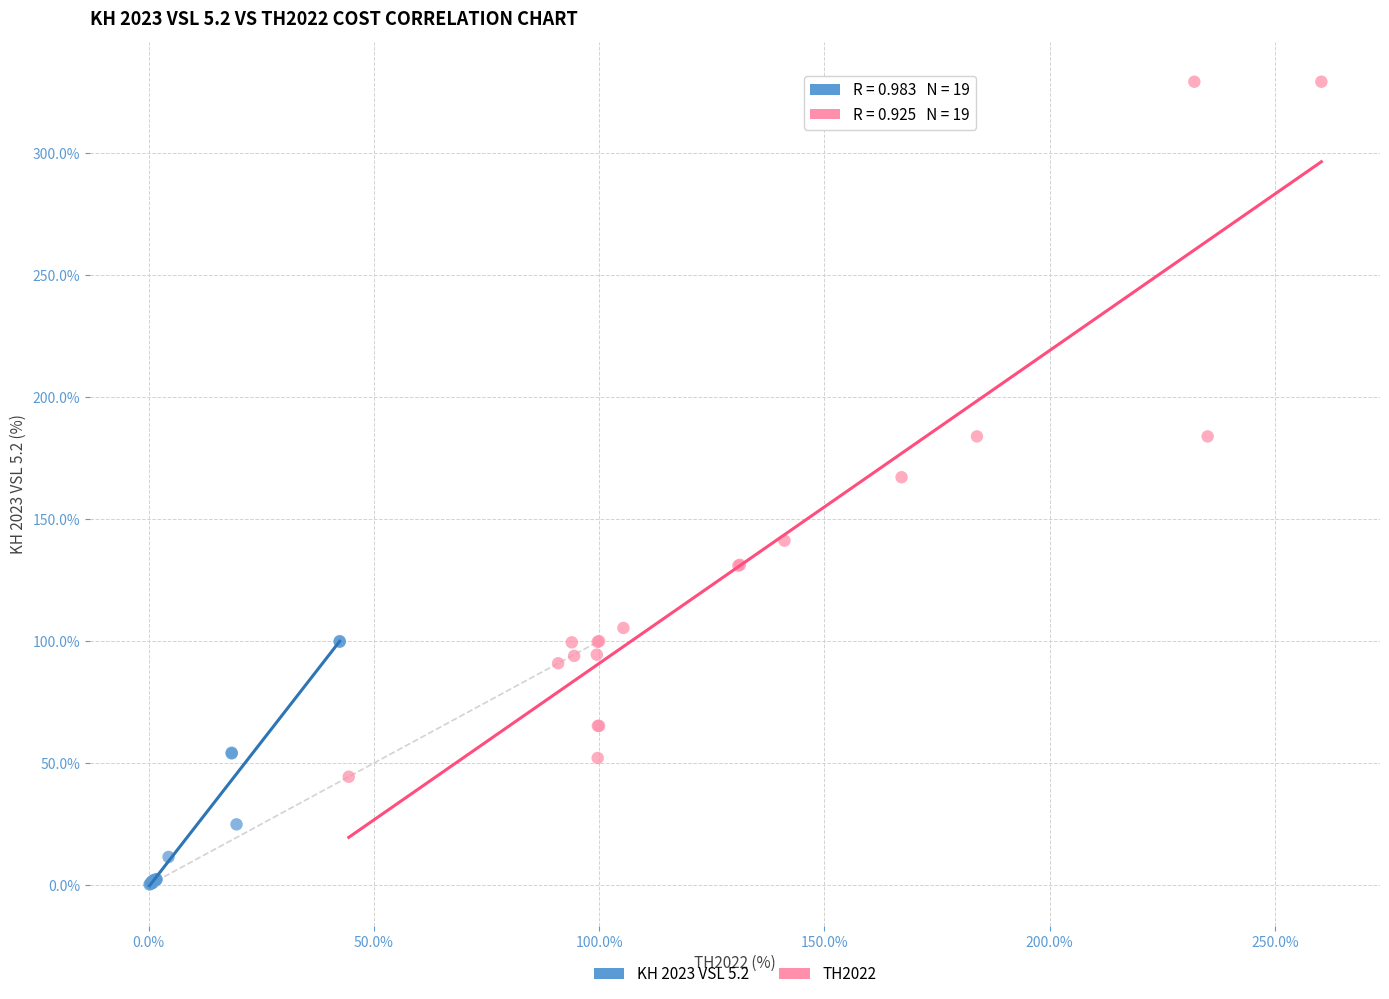

Which series reaches the maximum Y coordinate?

TH2022